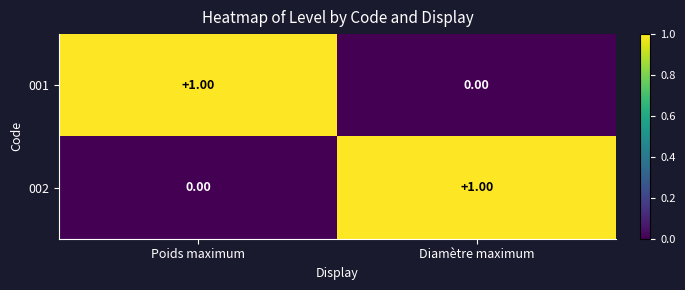

Which category has the lowest value in the 001 series?

Diamètre maximum